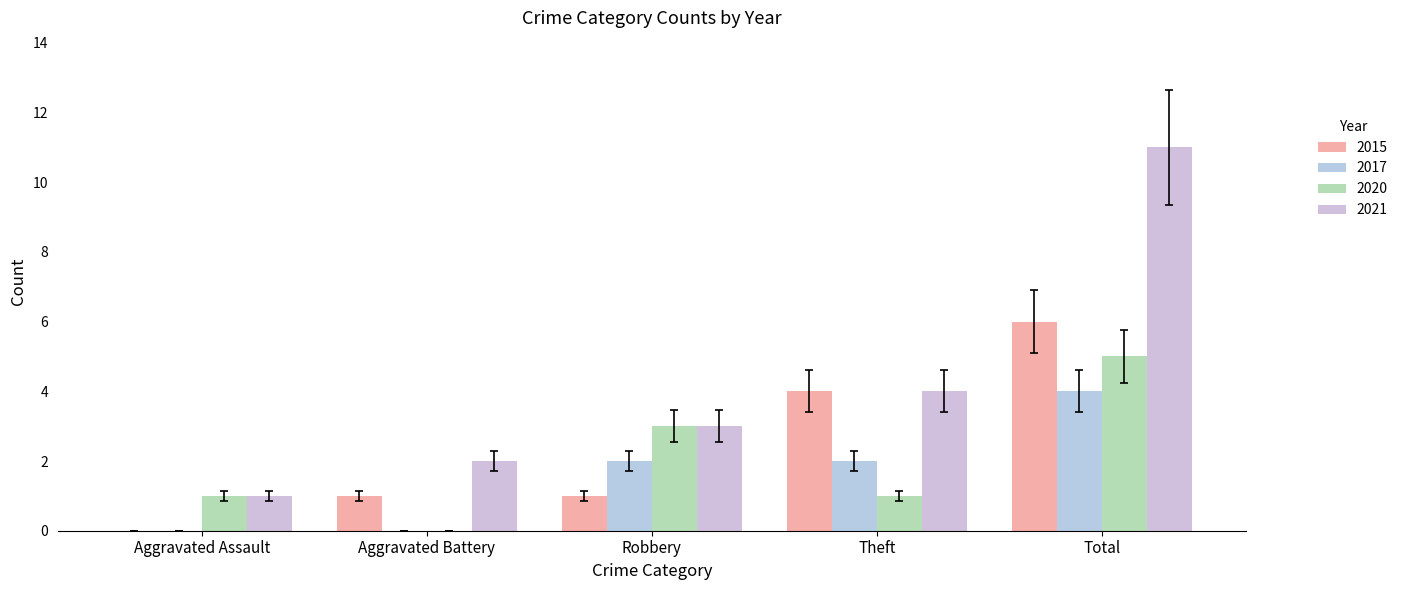

What are all the series names shown in the legend?

2015, 2017, 2020, 2021